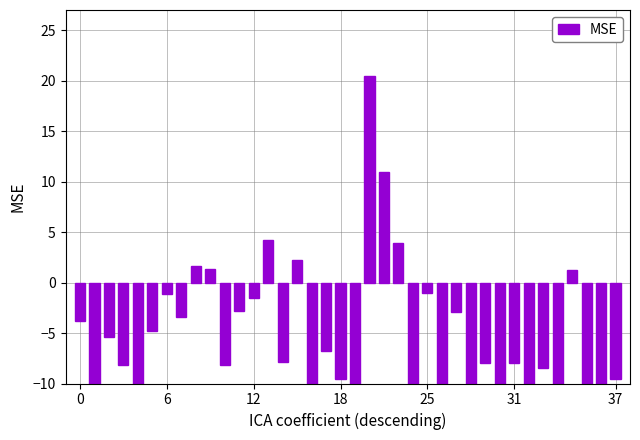

The value at 14 is -3.3. True or false?

False